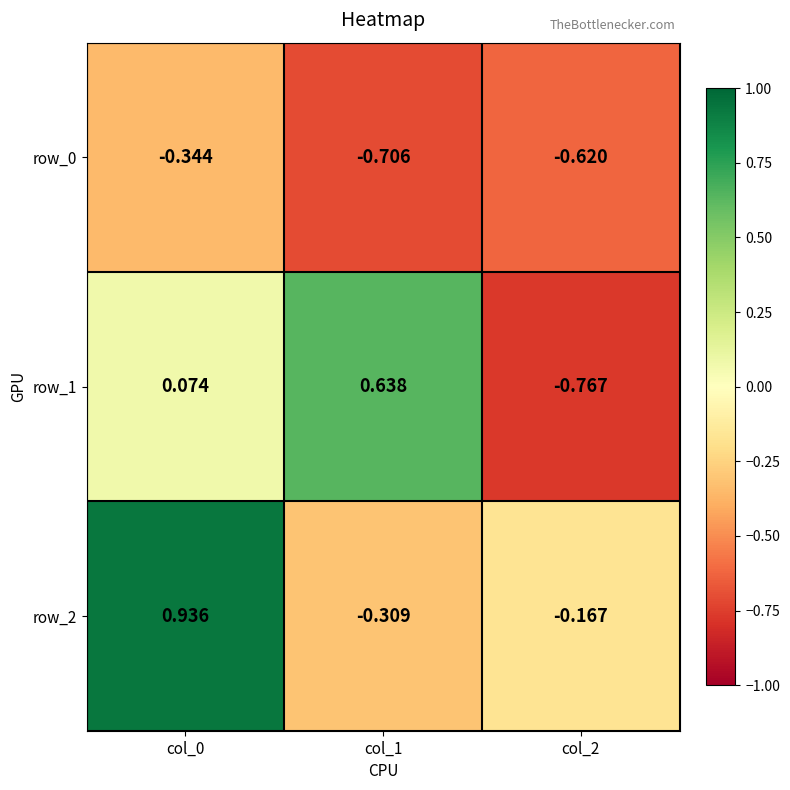

Rank the series by their maximum value, from highest to lowest.

row_2, row_1, row_0